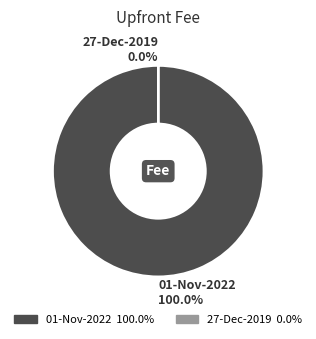

To the nearest percent, what is the average slice percentage?

50%